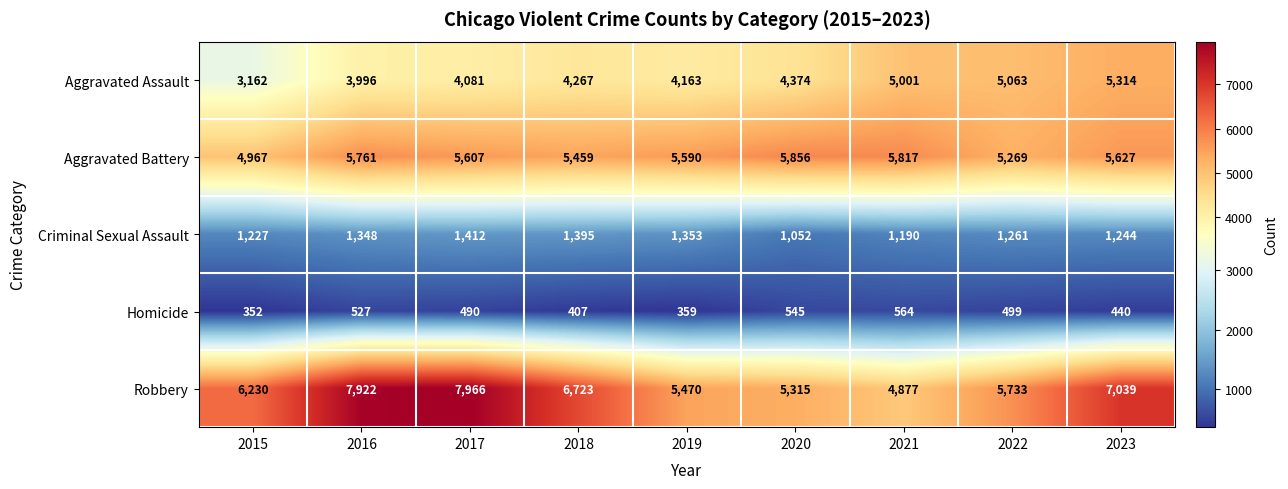

What is the total value across all series at 2022?

17825